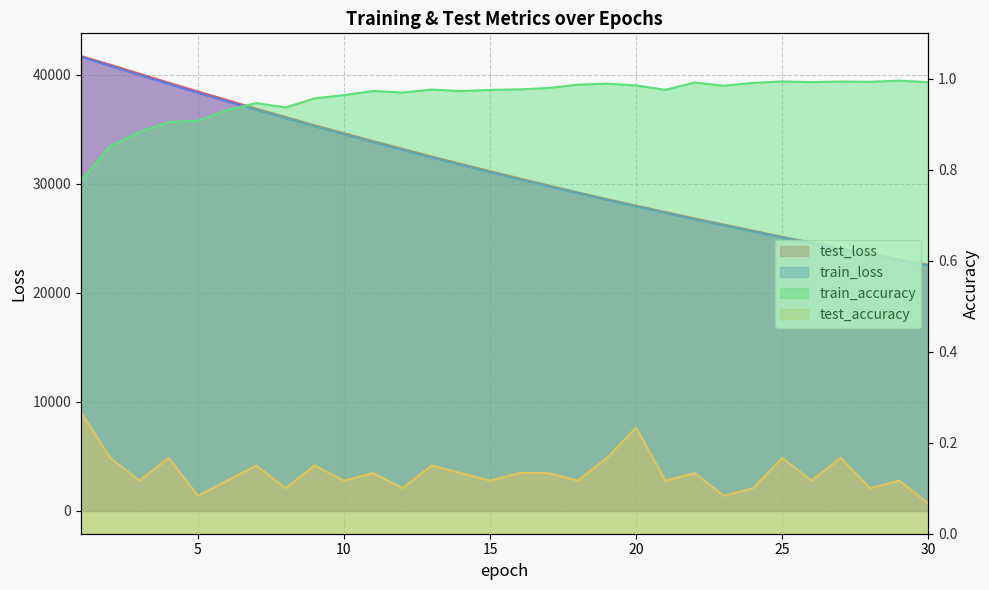

Reading left to right, list all the values displayed in this chart.

test_loss: 41695.4	40902.1	40077.2	39252.9	38451.8	37665.2	36876.0	36114.8	35345.6	34631.6	33902.6	33198.1	32490.1	31812.6	31147.7	30485.4	29838.1	29206.0	28587.0	27982.3	27404.3	26813.1	26254.1	25687.7	25128.8	24597.7	24068.8	23564.7	23056.3	22570.3
train_loss: 41633.0	40790.9	39960.6	39141.3	38336.8	37544.8	36767.7	36006.3	35256.6	34521.6	33800.3	33093.1	32399.2	31718.9	31052.0	30397.9	29756.7	29127.9	28511.6	27907.5	27315.8	26735.2	26166.4	25608.8	25062.4	24527.0	24002.2	23488.1	22984.2	22490.4
train_accuracy: 0.8	0.9	0.9	0.9	0.9	0.9	0.9	0.9	1.0	1.0	1.0	1.0	1.0	1.0	1.0	1.0	1.0	1.0	1.0	1.0	1.0	1.0	1.0	1.0	1.0	1.0	1.0	1.0	1.0	1.0
test_accuracy: 0.3	0.2	0.1	0.2	0.1	0.1	0.2	0.1	0.2	0.1	0.1	0.1	0.2	0.1	0.1	0.1	0.1	0.1	0.2	0.2	0.1	0.1	0.1	0.1	0.2	0.1	0.2	0.1	0.1	0.1